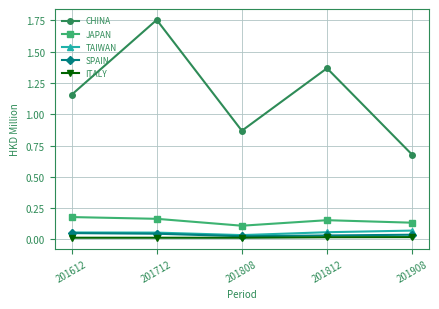

Does the chart display data point markers on the line(s)?

Yes